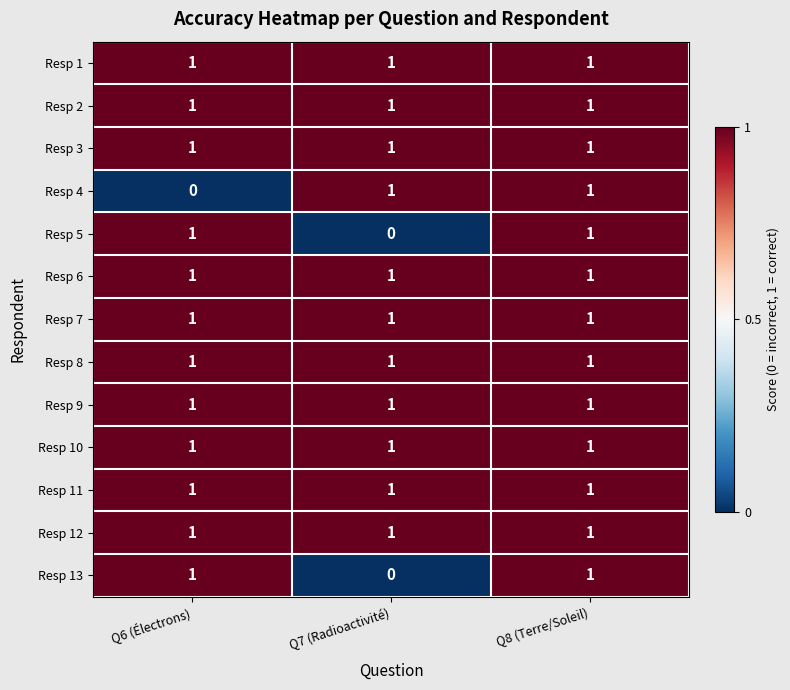

At which category is the sum across all series the highest?

Q8 (Terre/Soleil)